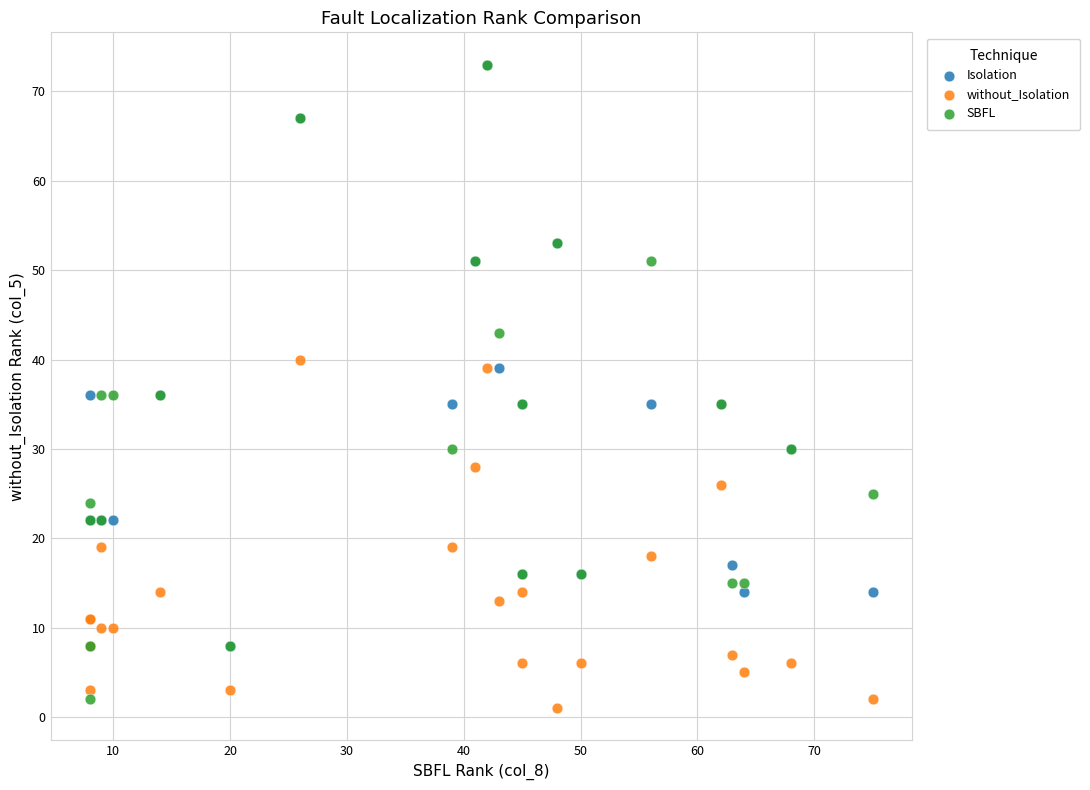

Which series reaches the minimum Y coordinate?

without_Isolation